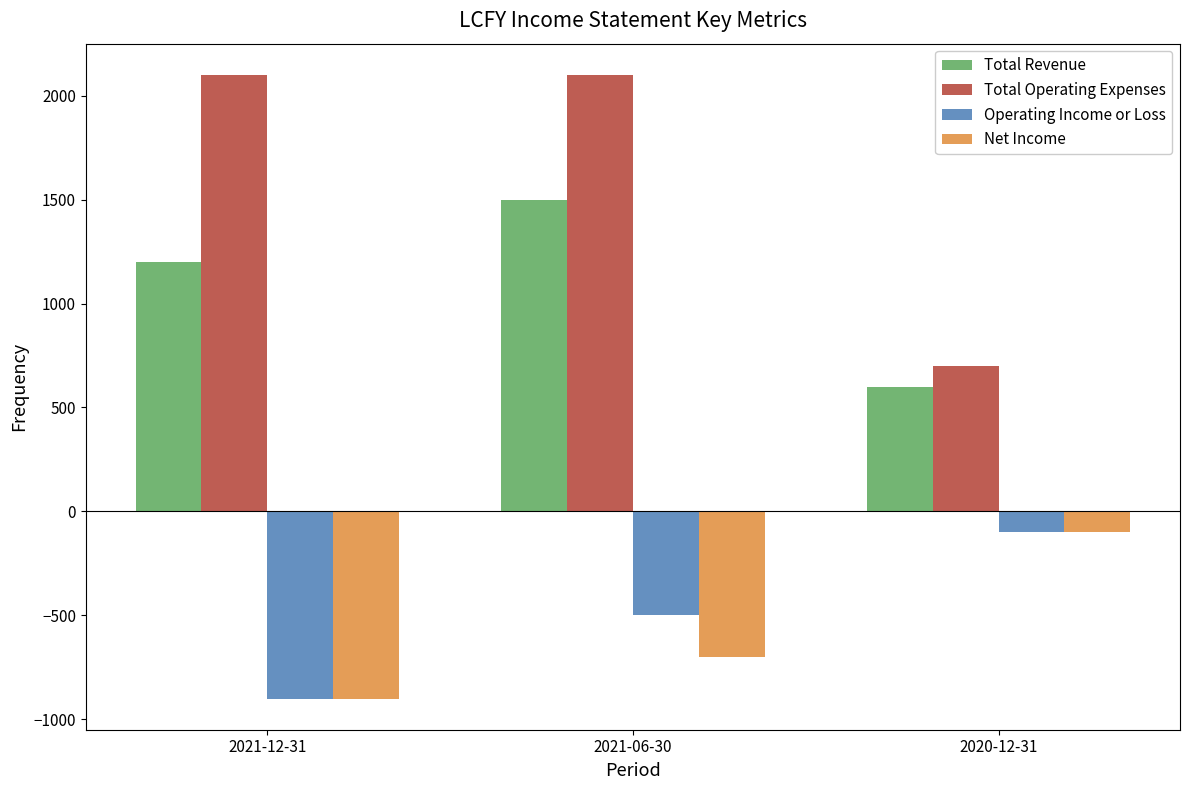

Are the bars horizontal?

No